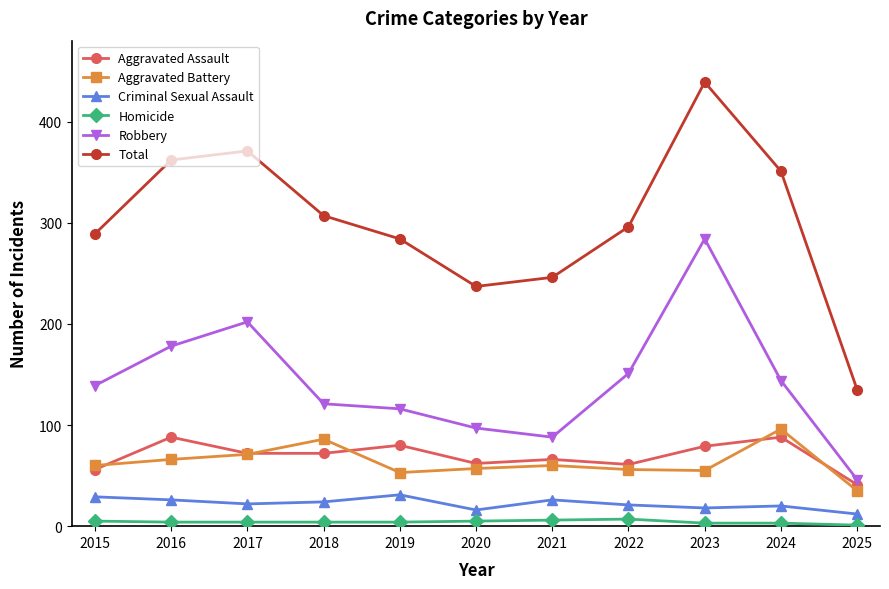

What is the average value of the Robbery series?

142